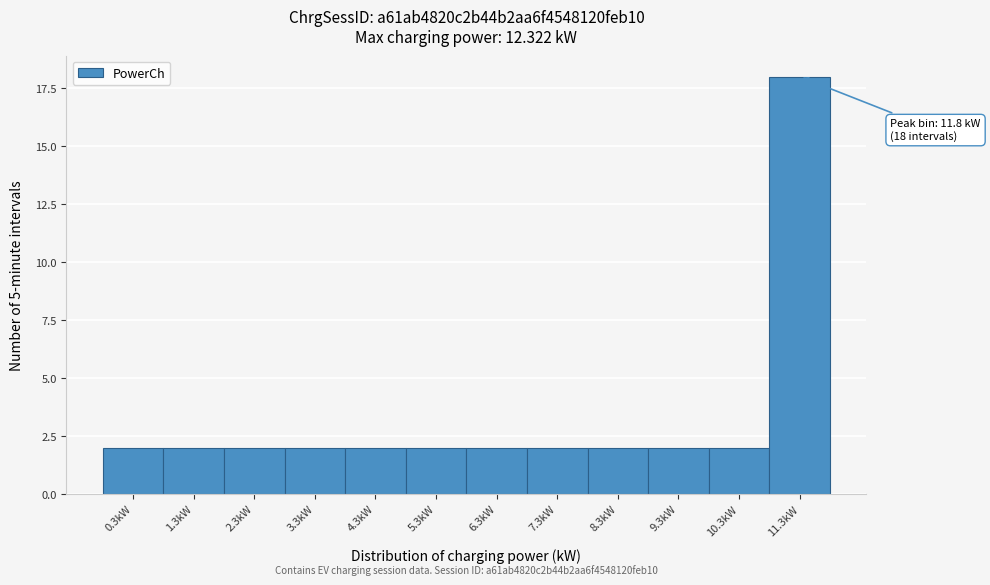

Reading right to left, what are all the values shown in this chart?

18	2	2	2	2	2	2	2	2	2	2	2